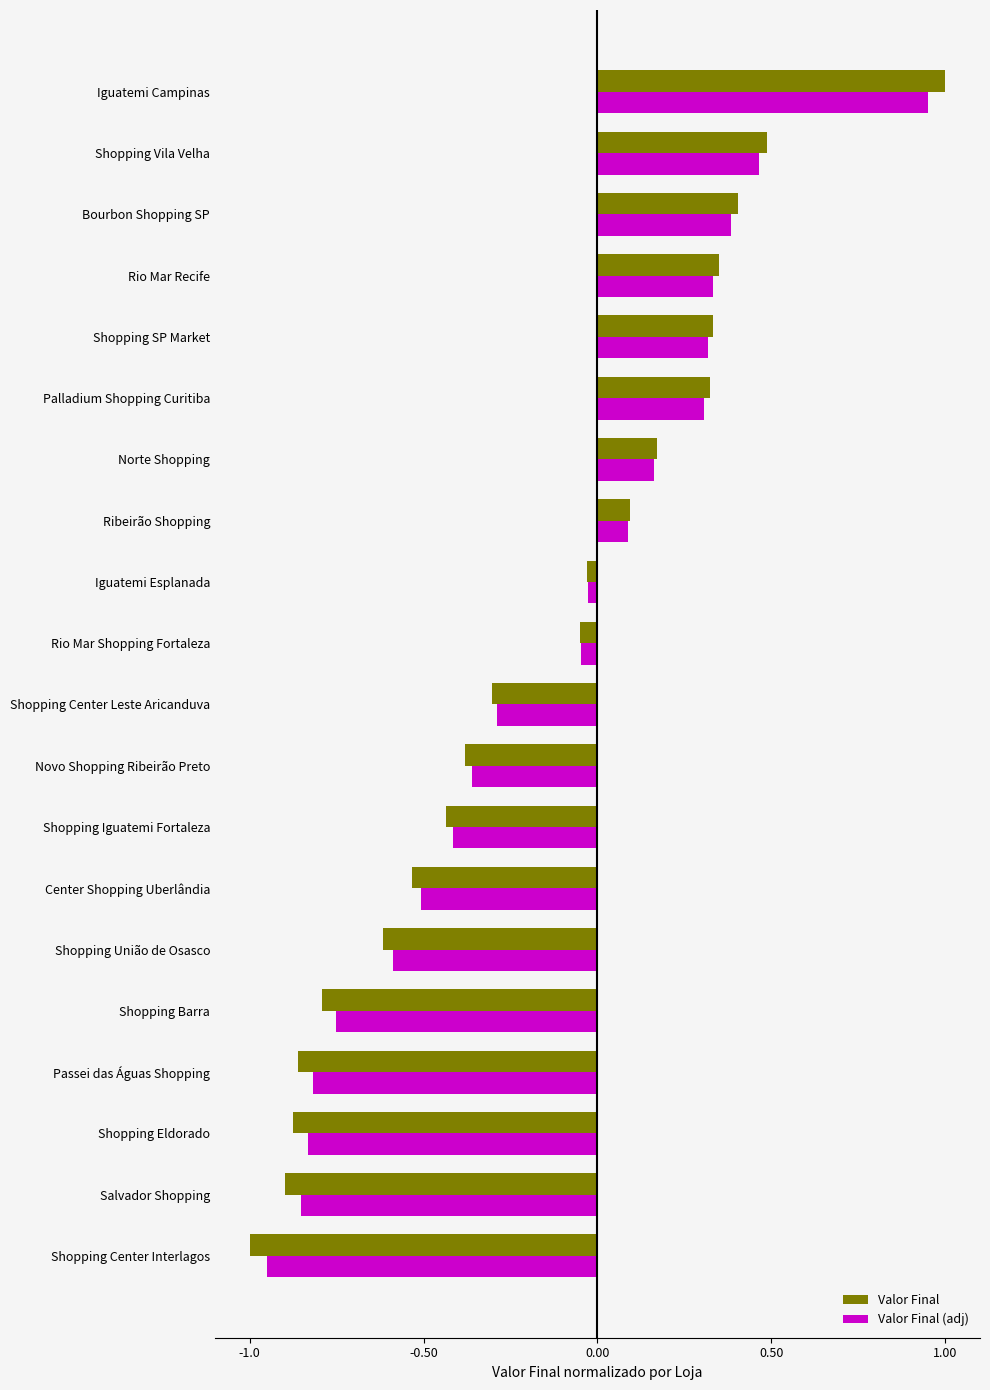

True or false: Valor Final has a value of 1.0 at Iguatemi Campinas.

True